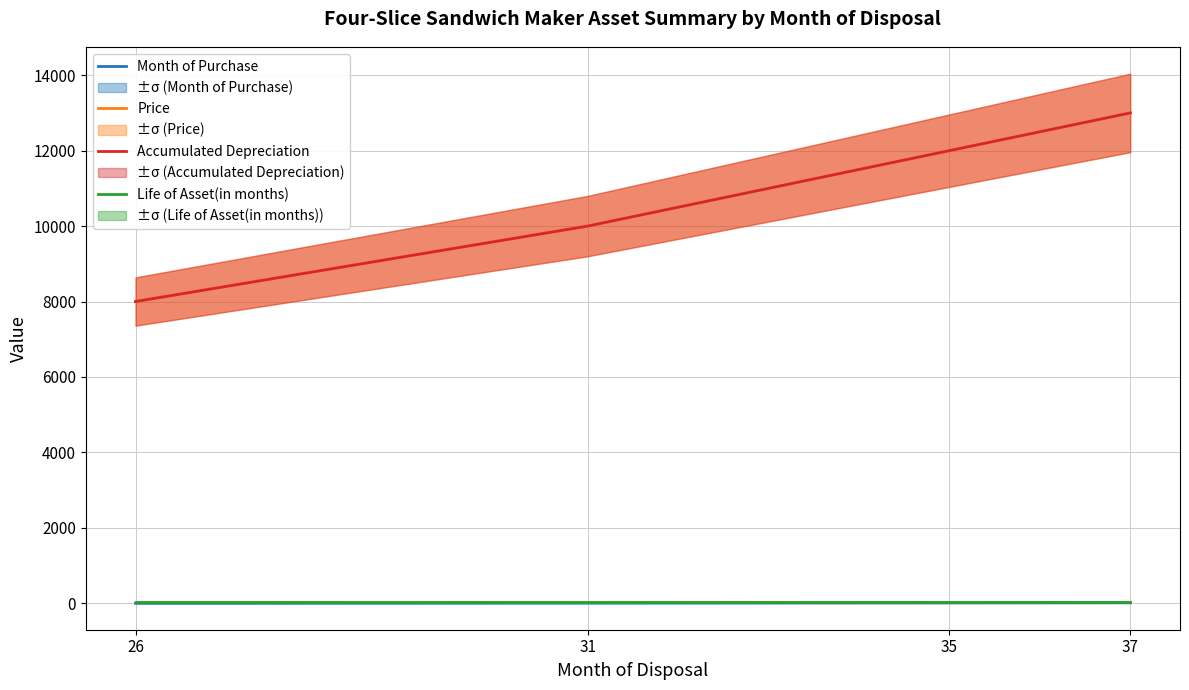

Reading left to right, extract all data points from this chart.

Month of Purchase: 1	6	10	12
Price: 8000	10000	12000	13000
Accumulated Depreciation: 8000	10000	12000	13000
Life of Asset(in months): 25	25	25	25